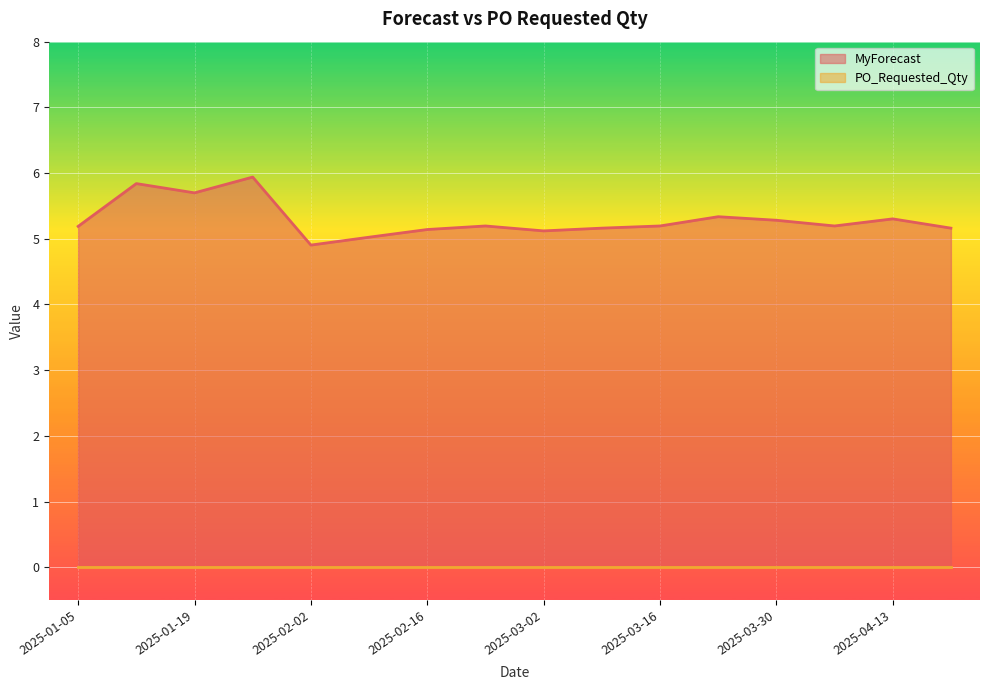

How many interior local valleys (lower than both neighbors) does the data have?

4